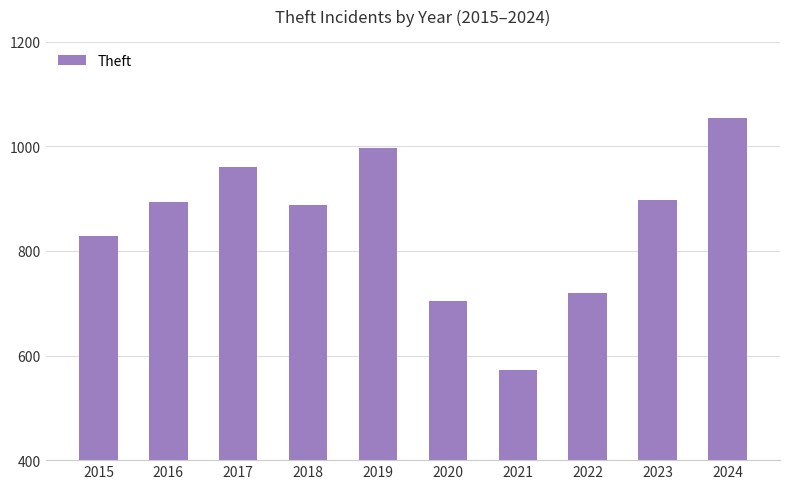

What is the sum of the values at 2023 and 2019?

1894